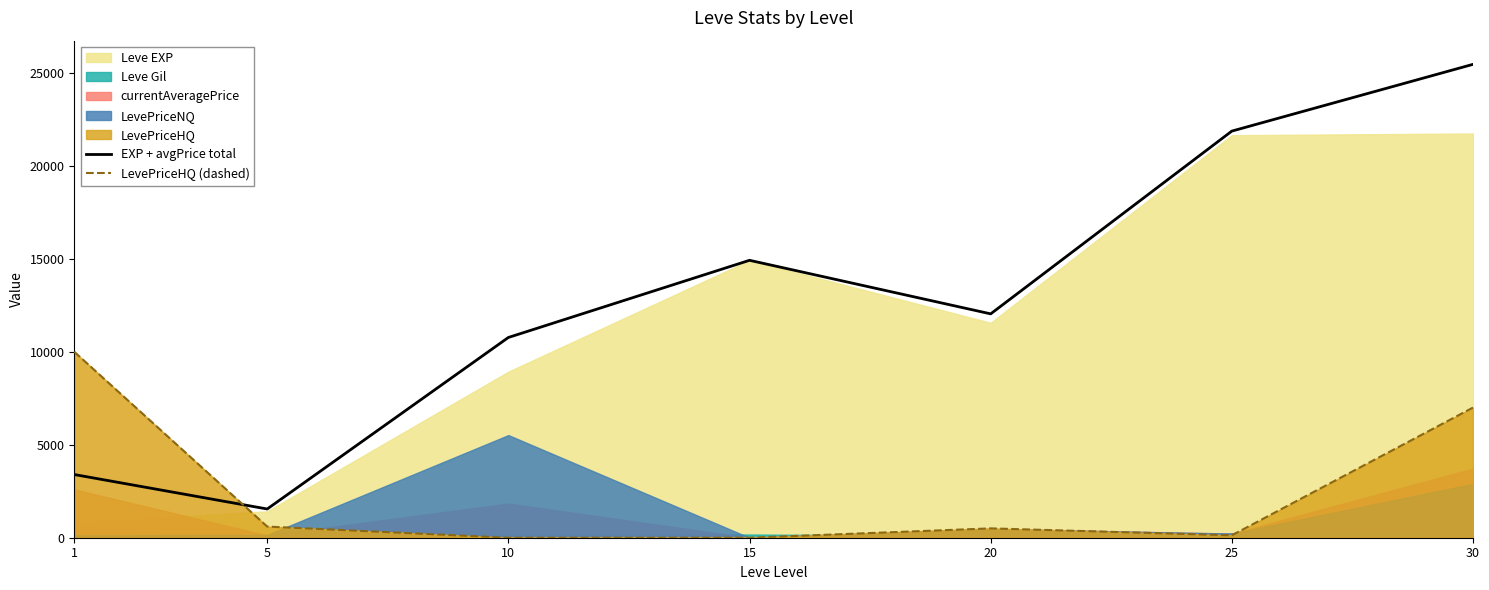

Rank the categories by EXP + avgPrice total value from highest to lowest.

30, 25, 15, 20, 10, 1, 5